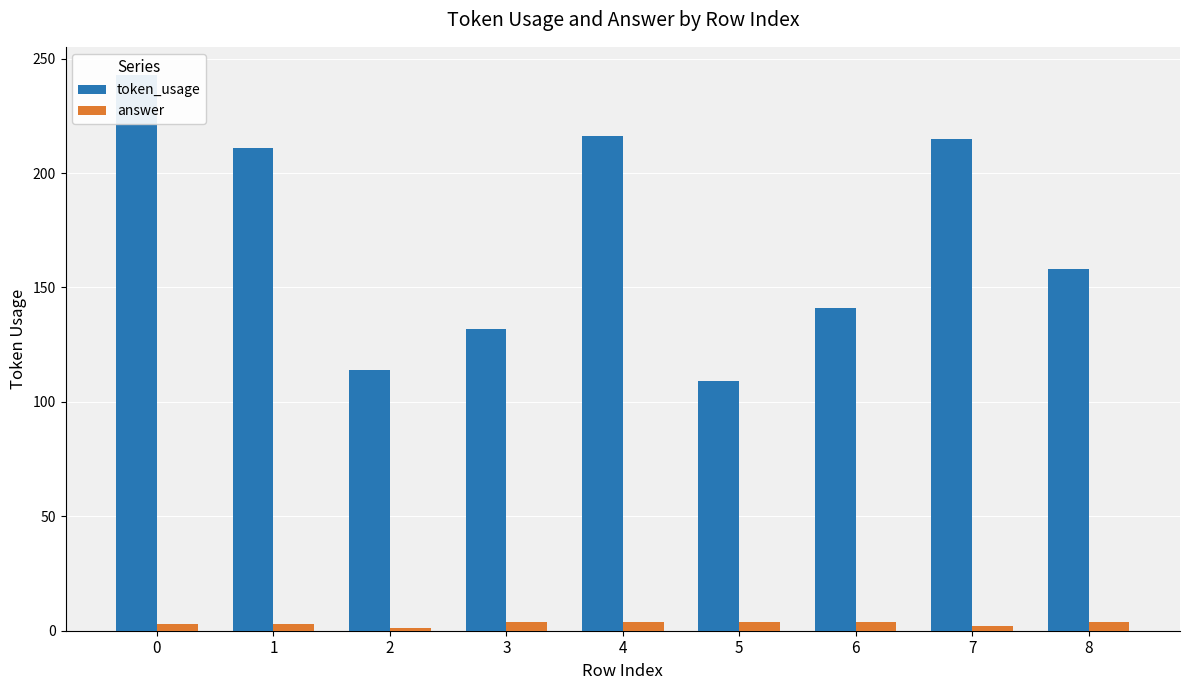

Is it true that answer equals 1 at 2?

True